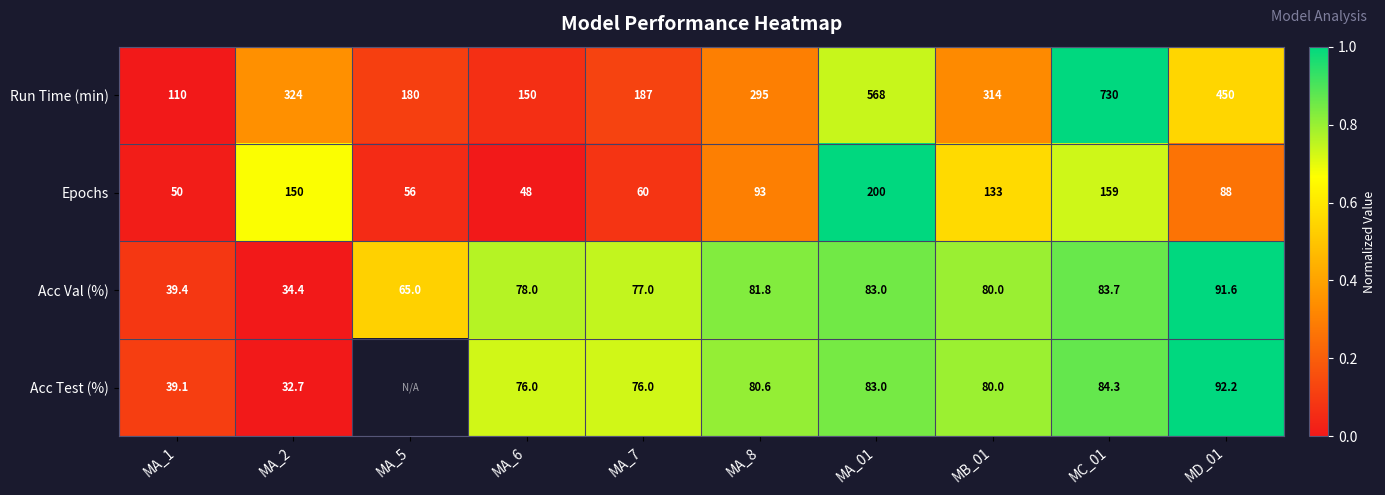

True or false: Epochs has a value of 0.5 at MA_8.

False